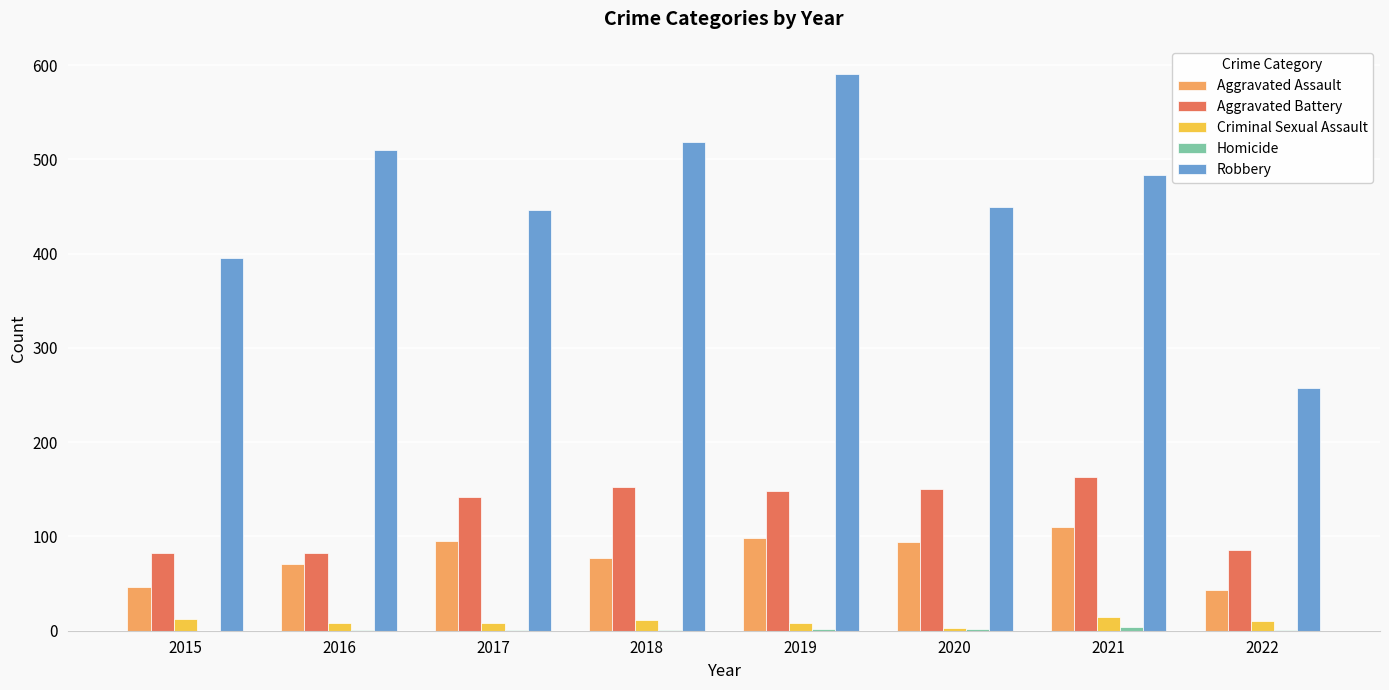

The value of Aggravated Battery at 2019 is 30. True or false?

False